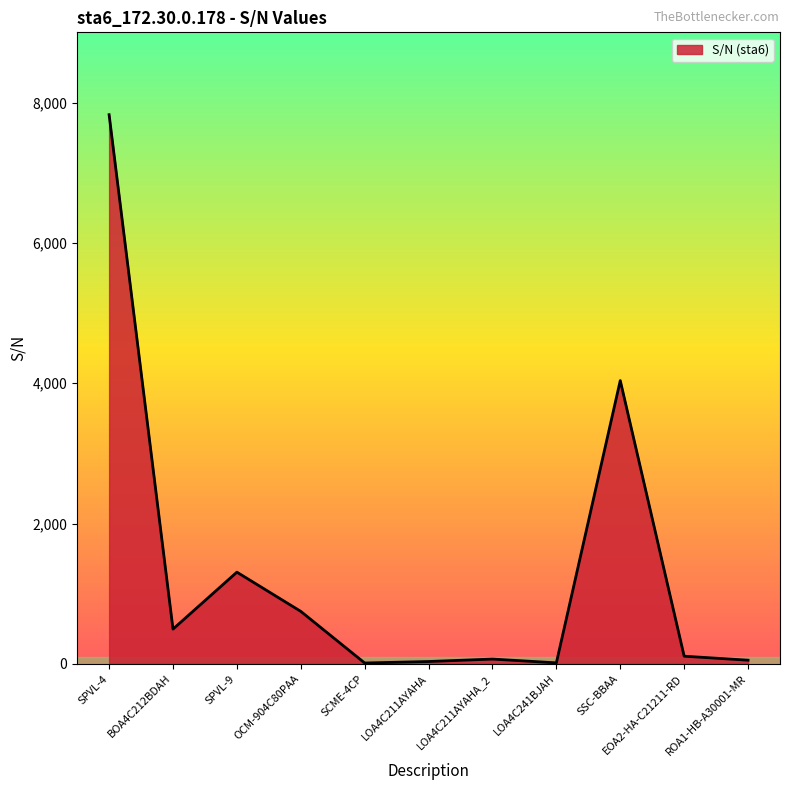

Is it true that the value at SPVL-9 is 851?

False